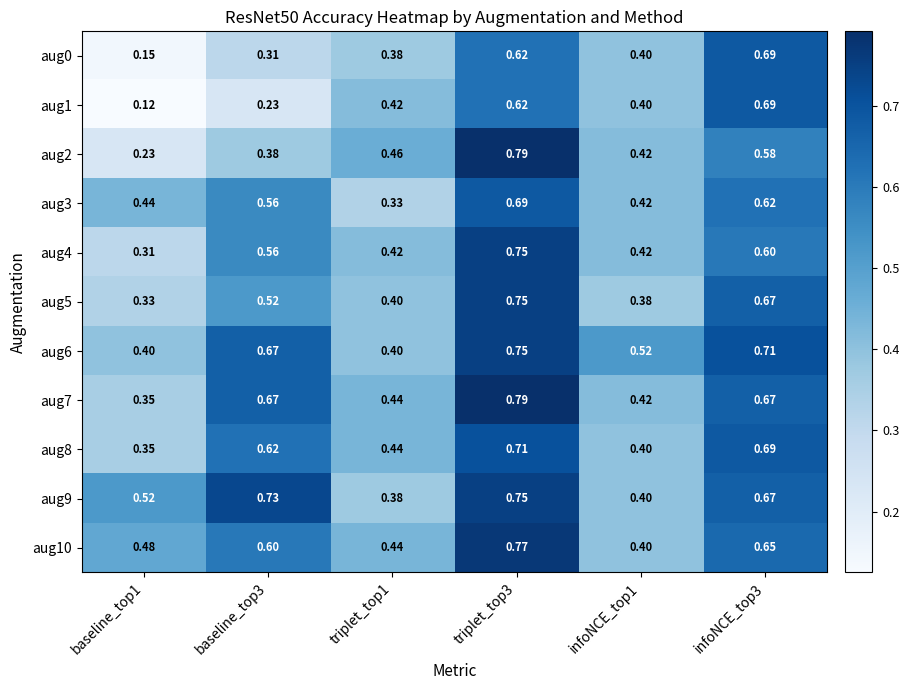

Is the value of aug7 at triplet_top1 greater than the value of aug2 at baseline_top3?

Yes